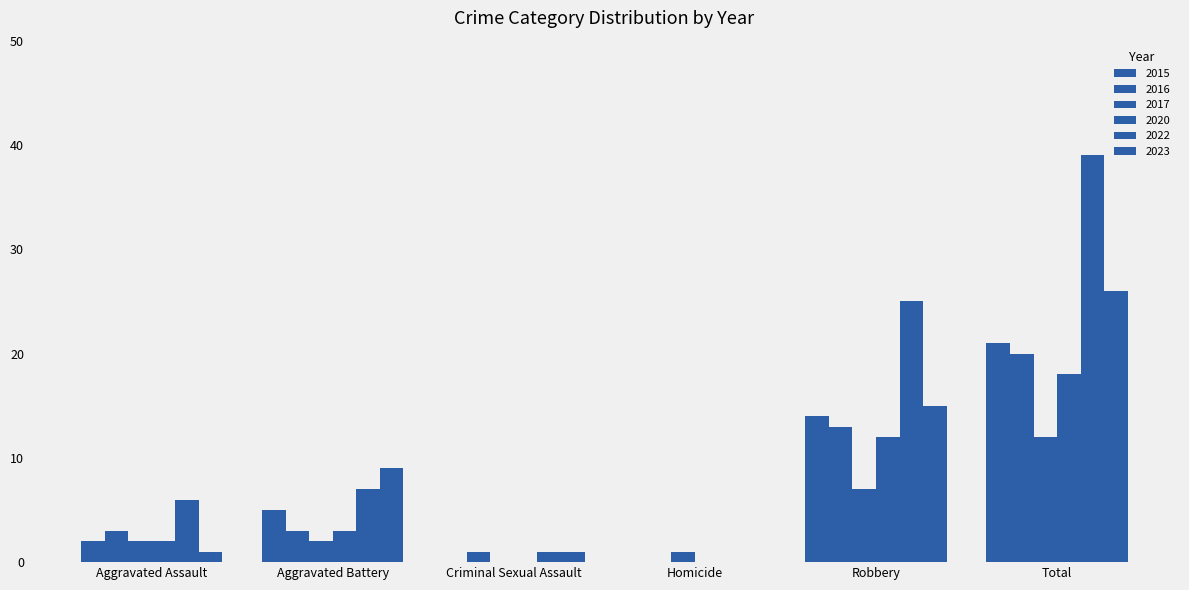

What is the difference between the second highest and minimum values in the 2016 series?

13